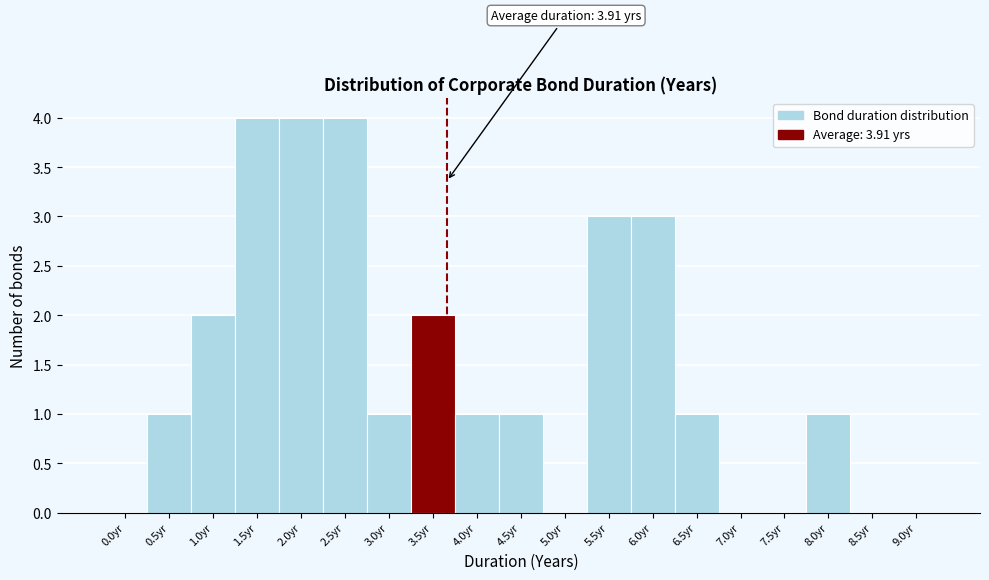

Reading right to left, list all the values displayed in this chart.

9.0yr=0	8.5yr=0	8.0yr=1	7.5yr=0	7.0yr=0	6.5yr=1	6.0yr=3	5.5yr=3	5.0yr=0	4.5yr=1	4.0yr=1	3.5yr=2	3.0yr=1	2.5yr=4	2.0yr=4	1.5yr=4	1.0yr=2	0.5yr=1	0.0yr=0